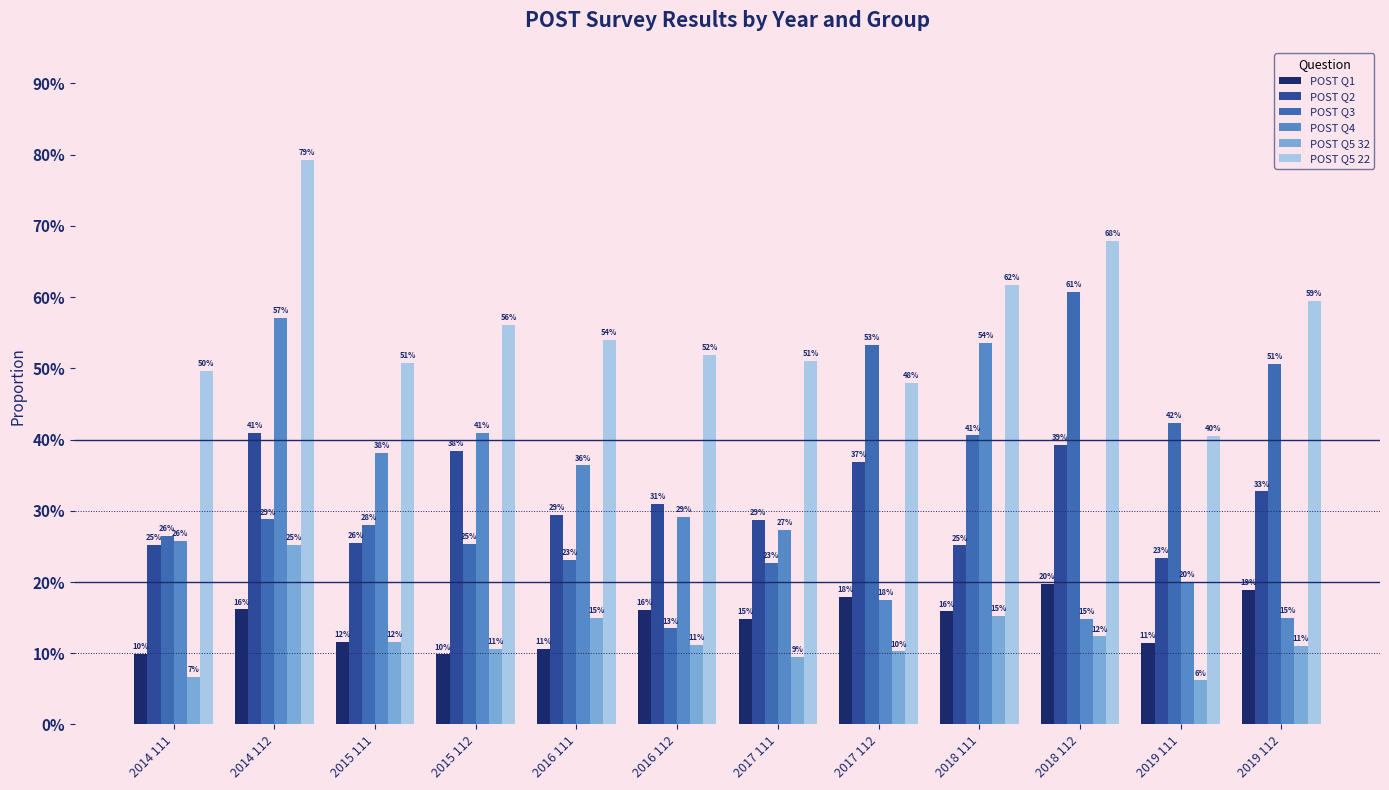

Does the chart contain stacked bars?

No